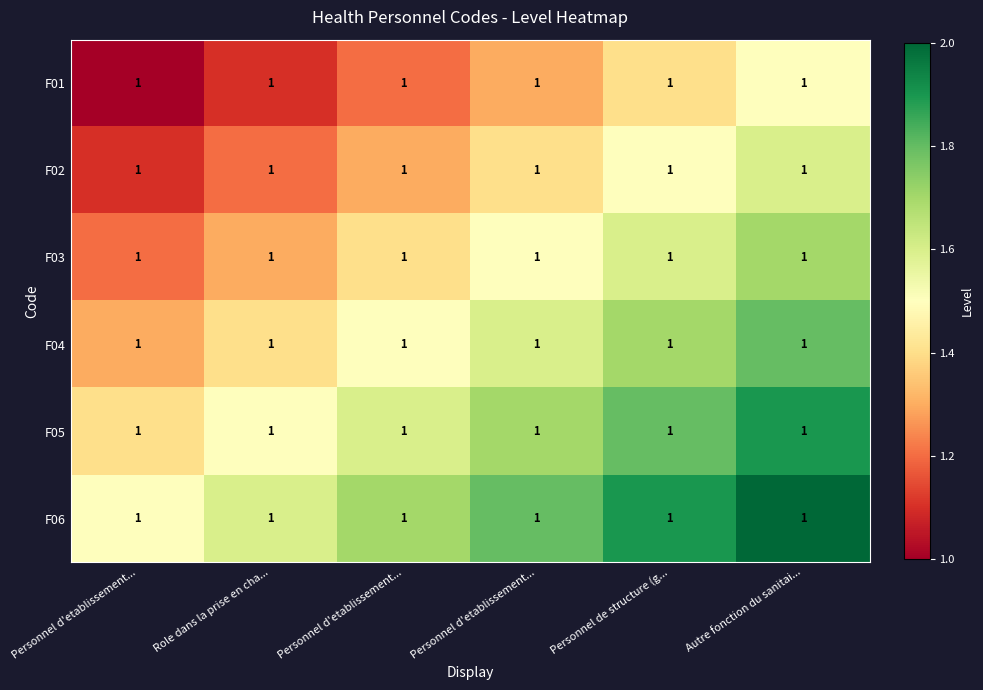

What is the difference between the maximum and minimum values in the F02 series?

0.5